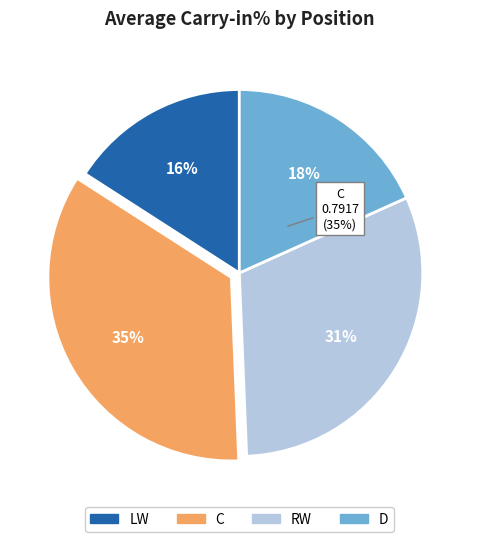

Is RW the majority of the pie?

No